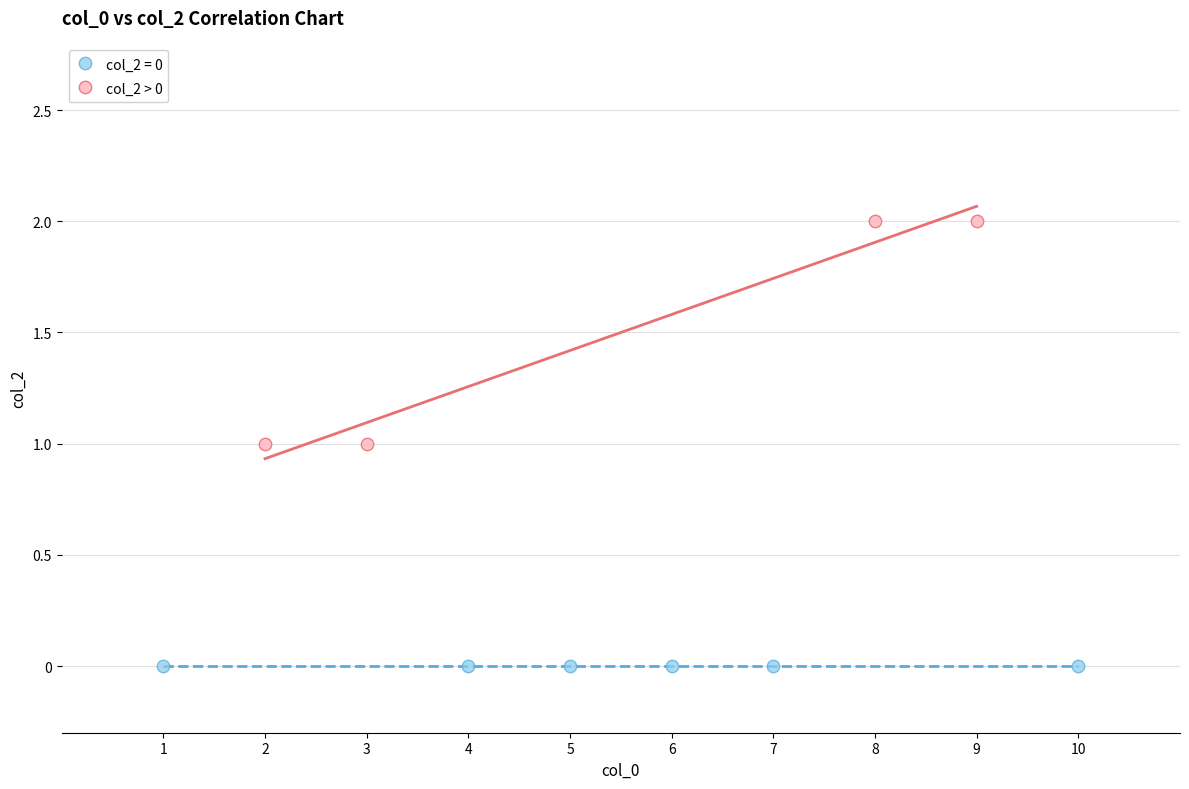

Which series contains the highest Y value?

col_2 > 0